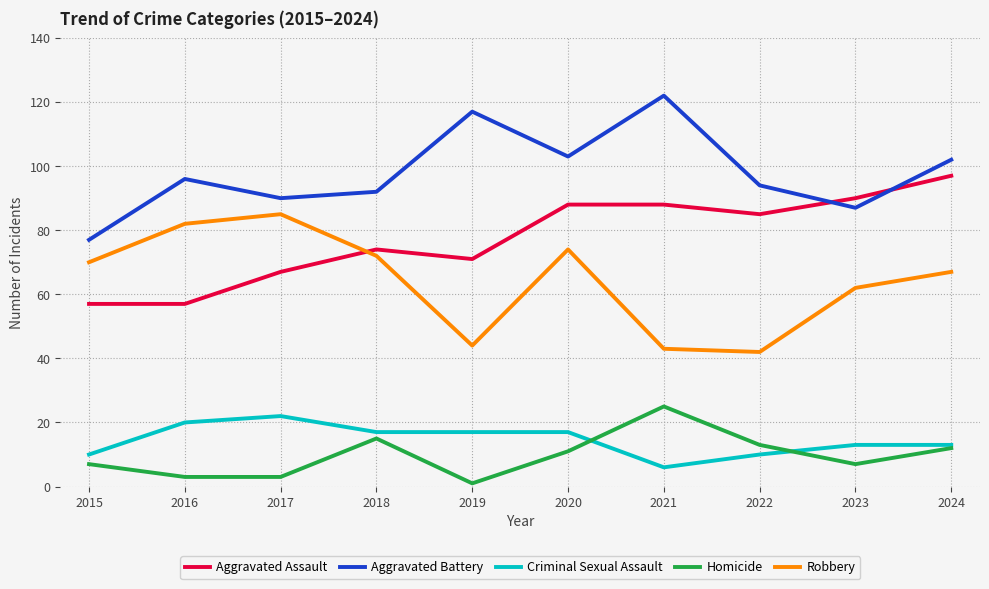

Reading left to right, list all the values displayed in this chart.

Aggravated Assault: 2015=57	2016=57	2017=67	2018=74	2019=71	2020=88	2021=88	2022=85	2023=90	2024=97
Aggravated Battery: 2015=77	2016=96	2017=90	2018=92	2019=117	2020=103	2021=122	2022=94	2023=87	2024=102
Criminal Sexual Assault: 2015=10	2016=20	2017=22	2018=17	2019=17	2020=17	2021=6	2022=10	2023=13	2024=13
Homicide: 2015=7	2016=3	2017=3	2018=15	2019=1	2020=11	2021=25	2022=13	2023=7	2024=12
Robbery: 2015=70	2016=82	2017=85	2018=72	2019=44	2020=74	2021=43	2022=42	2023=62	2024=67